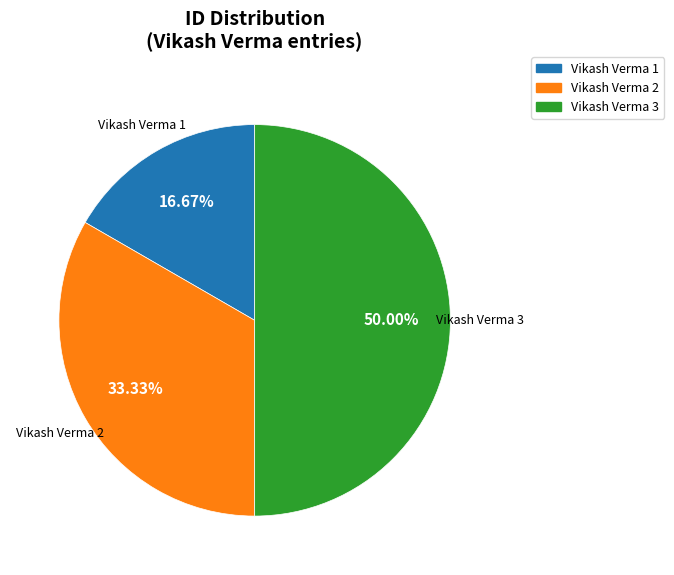

How many segments does this pie chart have?

3